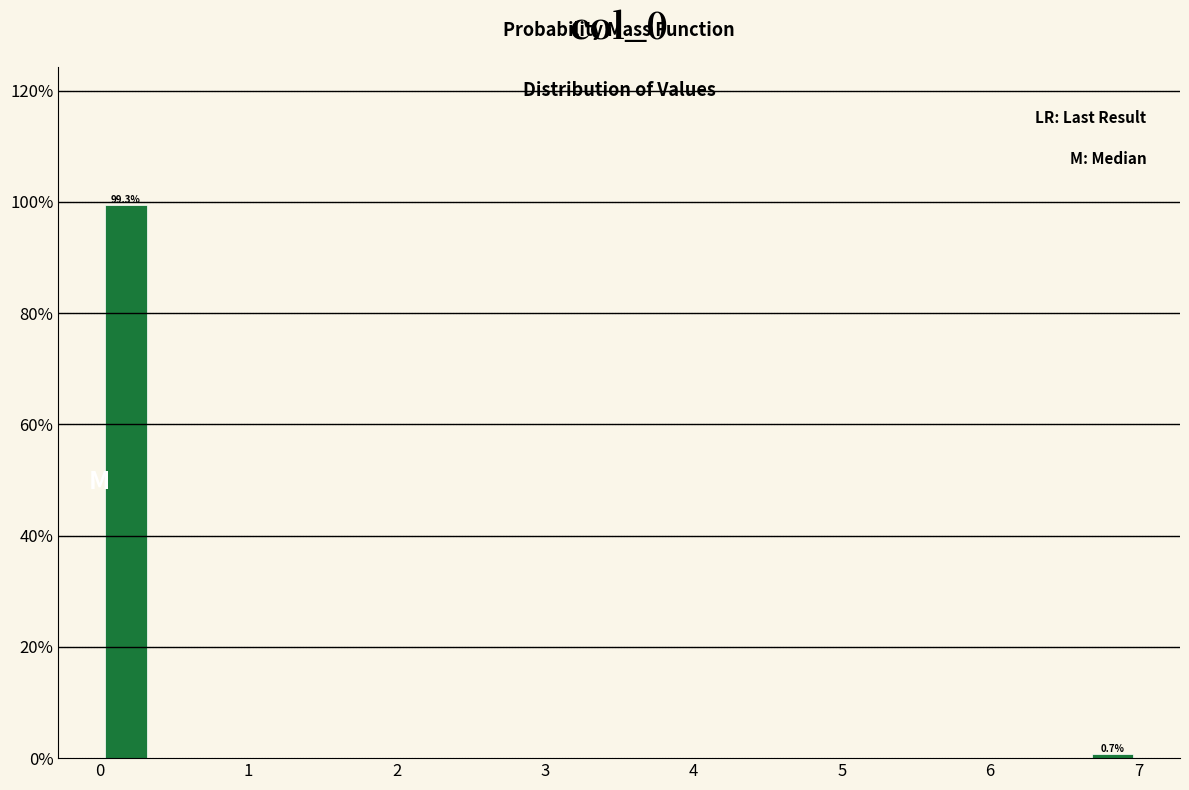

Read against the x-axis, roughly where is the centre of the tallest bar?

0.2